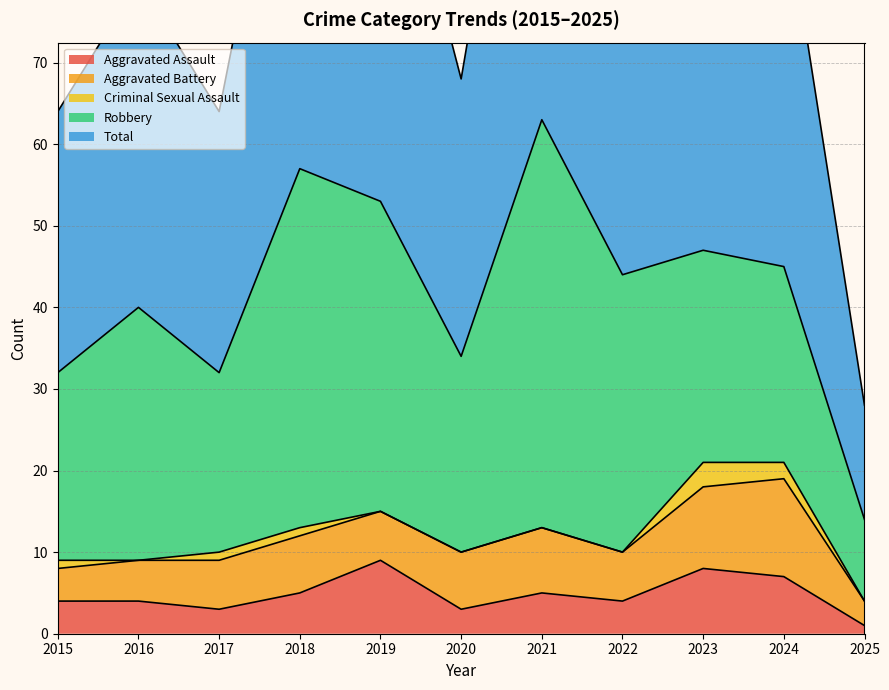

What is the difference between the highest and lowest values at 2017?

31